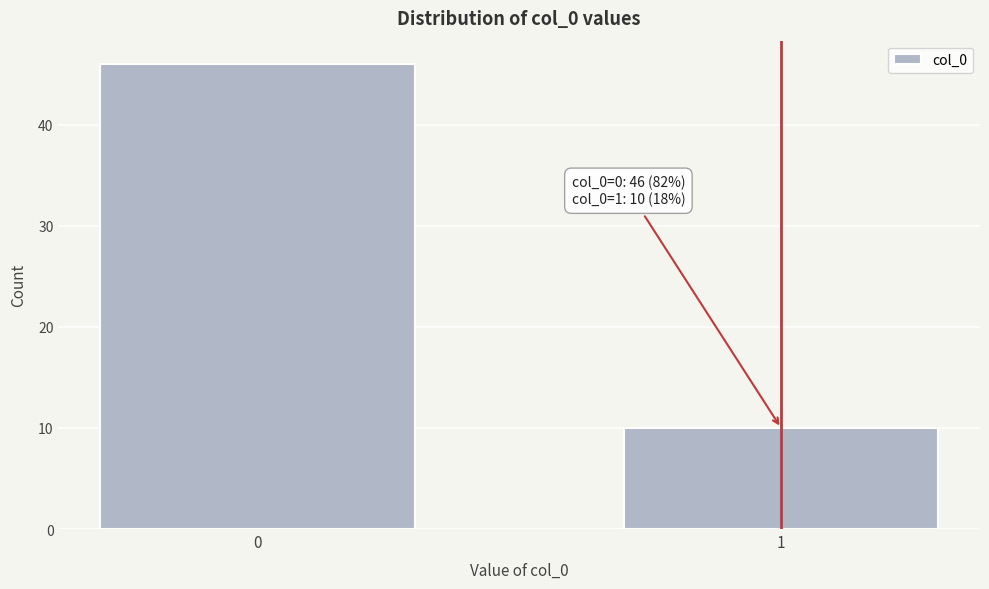

Reading left to right, transcribe all the data shown in this chart.

46	10